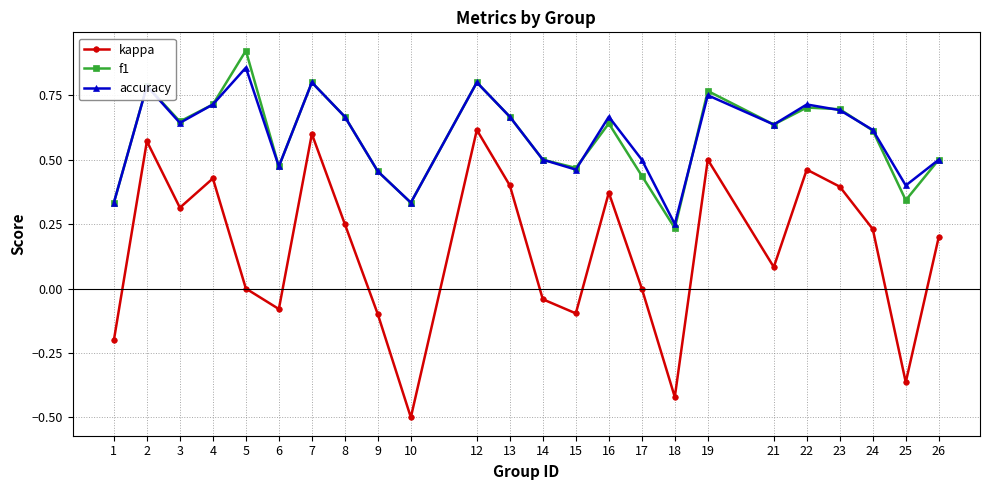

True or false: kappa and f1 cross at least once.

False